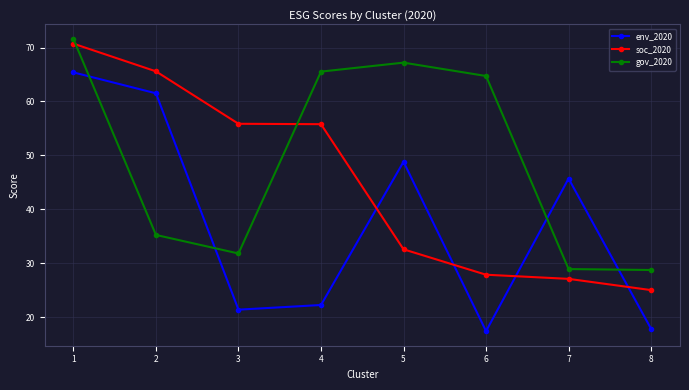

At 3, list the series in order from smallest to largest.

env_2020, gov_2020, soc_2020